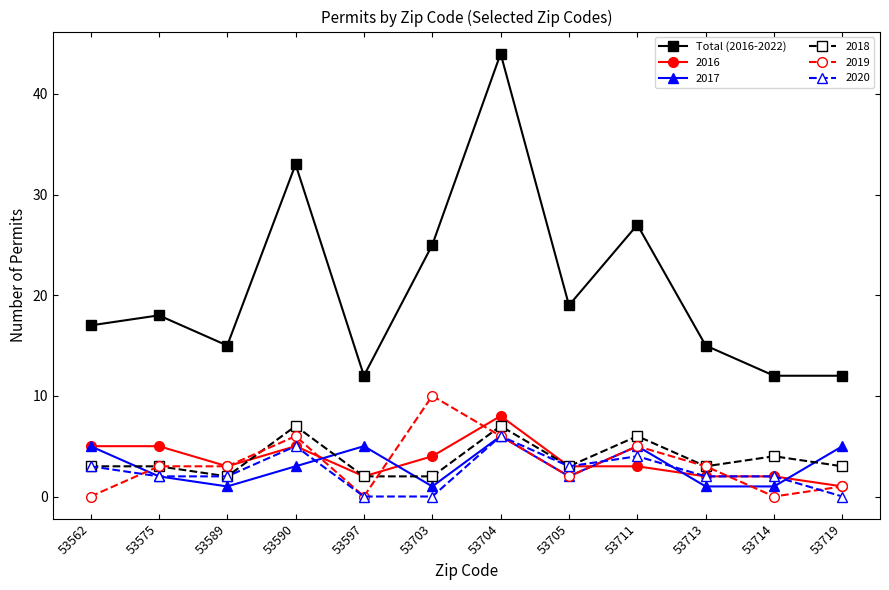

At which category does the chart reach its peak across all series?

53704